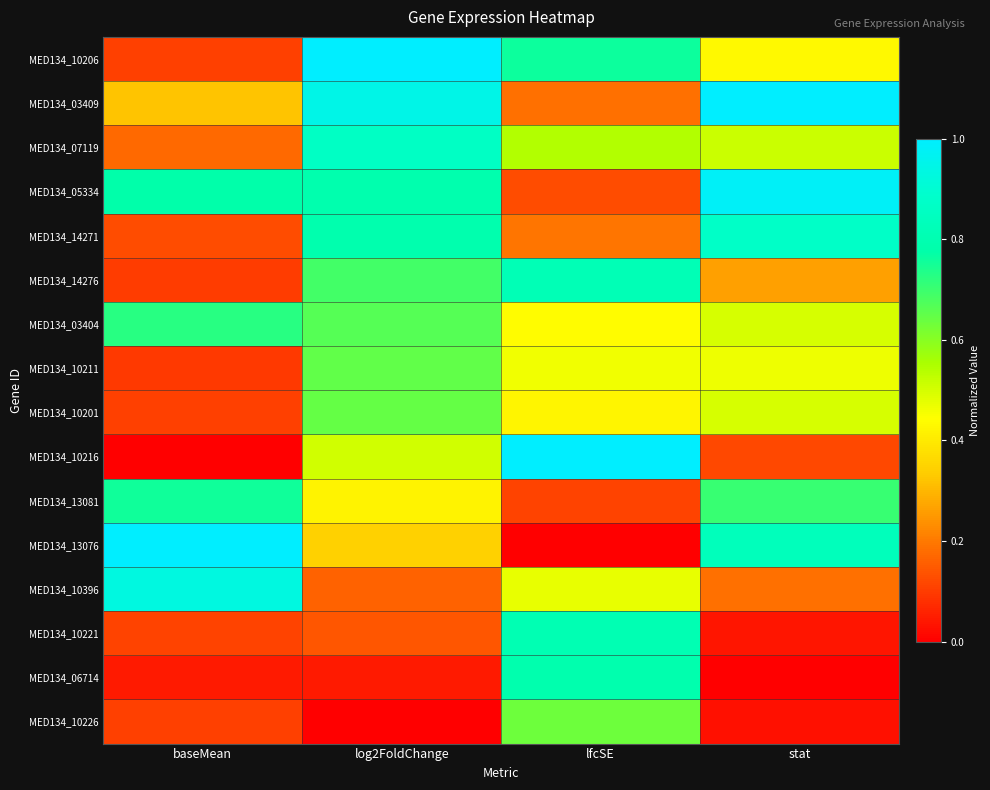

Which category has the lowest value across all series?

baseMean